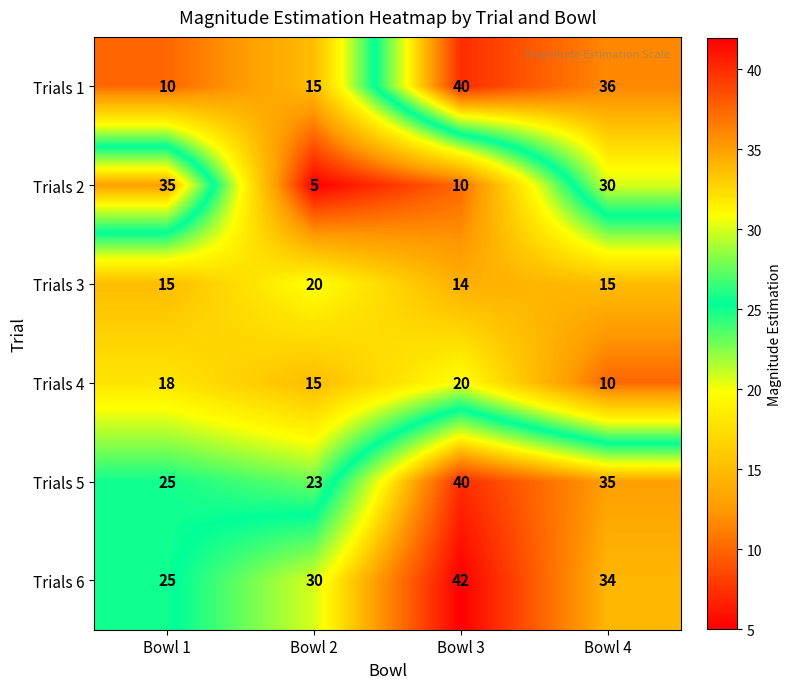

Rank the series at Bowl 4 from lowest to highest value.

Trials 4, Trials 3, Trials 2, Trials 6, Trials 5, Trials 1